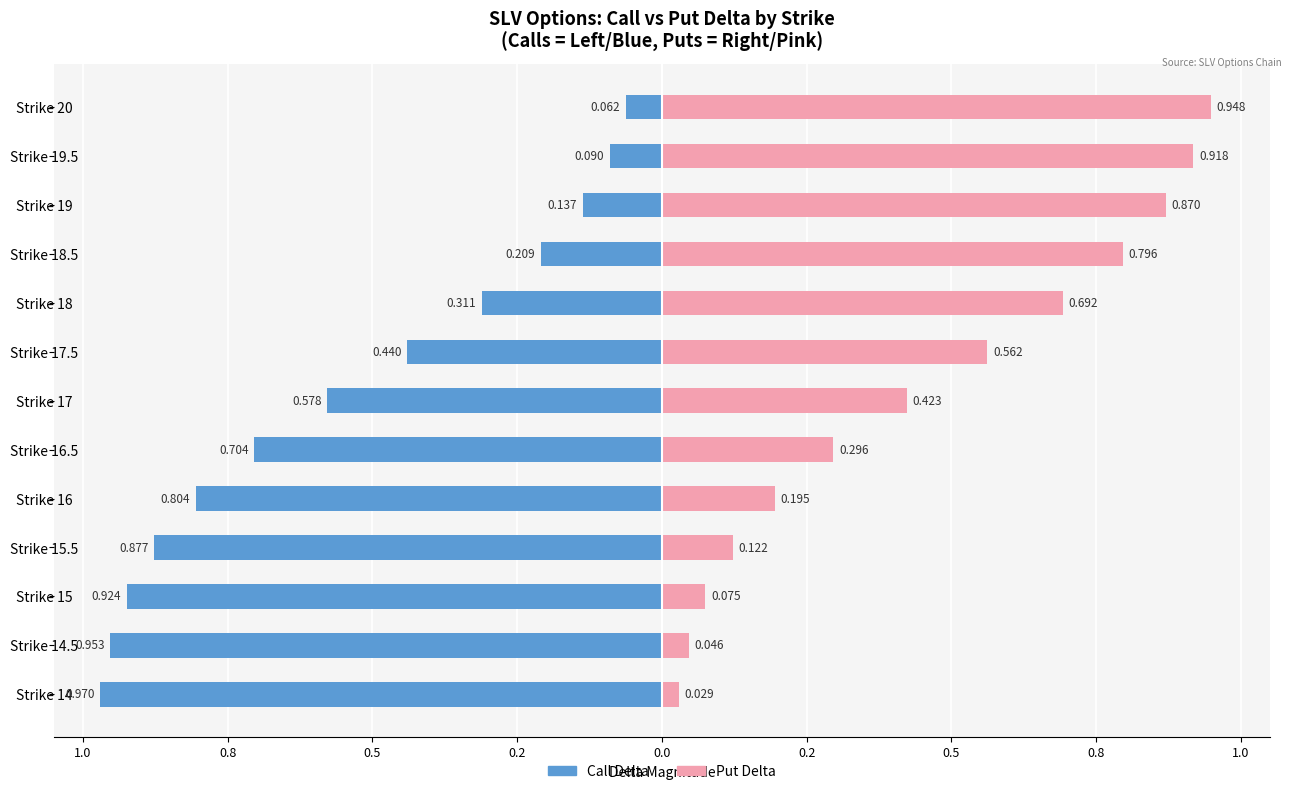

Reading right to left, transcribe all the data shown in this chart.

Call Delta: -0.1	-0.1	-0.1	-0.2	-0.3	-0.4	-0.6	-0.7	-0.8	-0.9	-0.9	-1.0	-1.0
Put Delta: 0.9	0.9	0.9	0.8	0.7	0.6	0.4	0.3	0.2	0.1	0.1	0.0	0.0